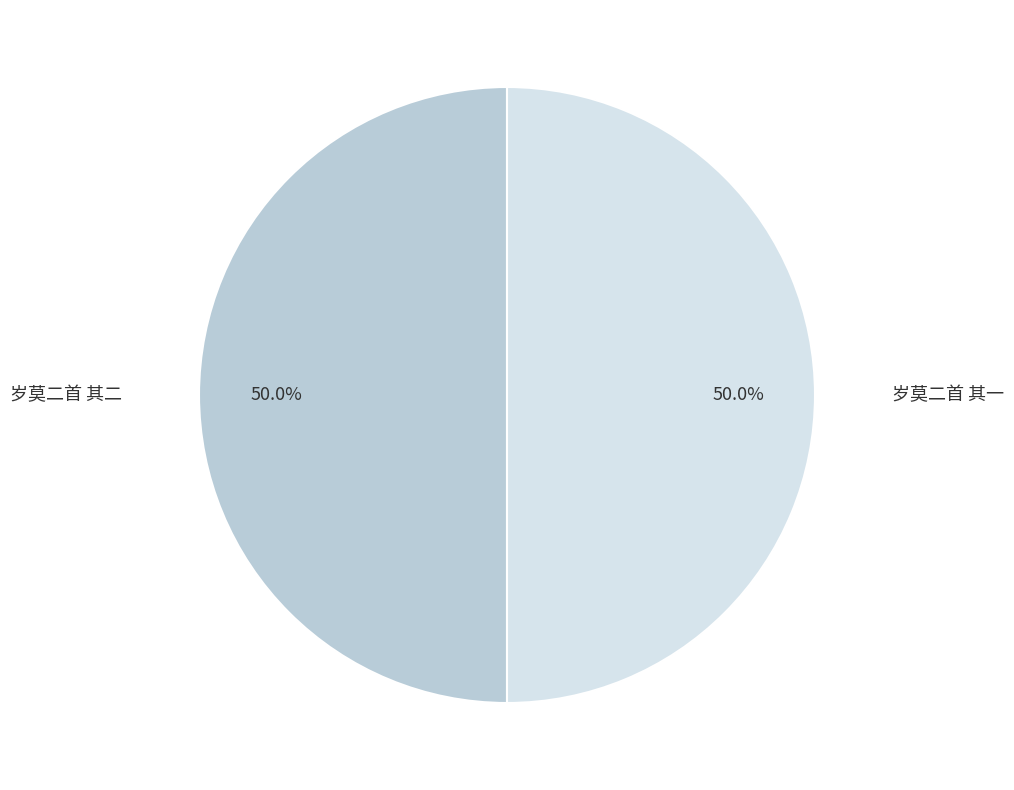

Combined, do 岁莫二首 其二 and 岁莫二首 其一 account for over 50%?

Yes